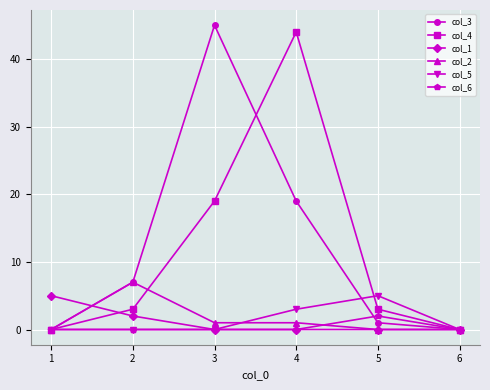

How many data points does each series have?

6